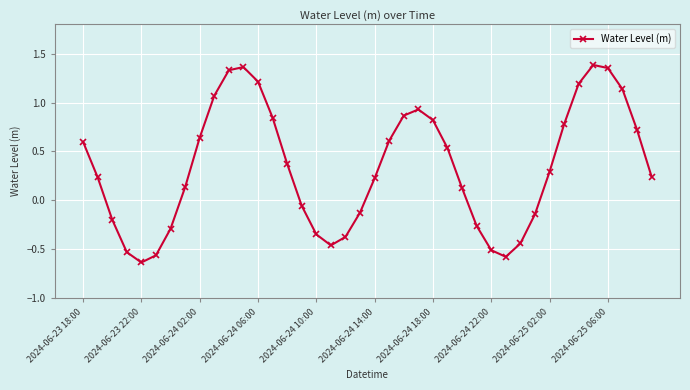

What is the difference between the maximum and minimum values?

2.0